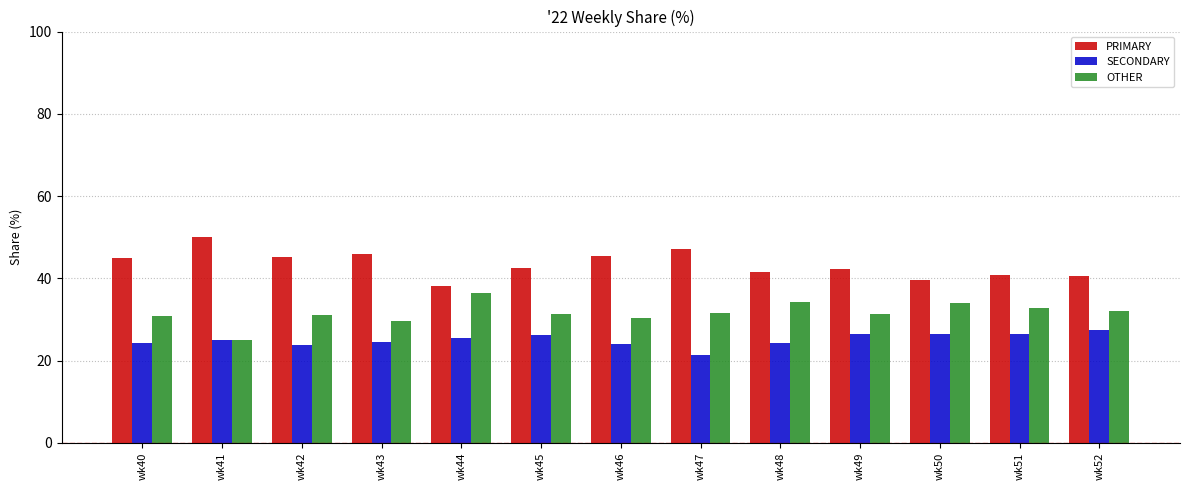

What is the highest value of the SECONDARY series?

27.5